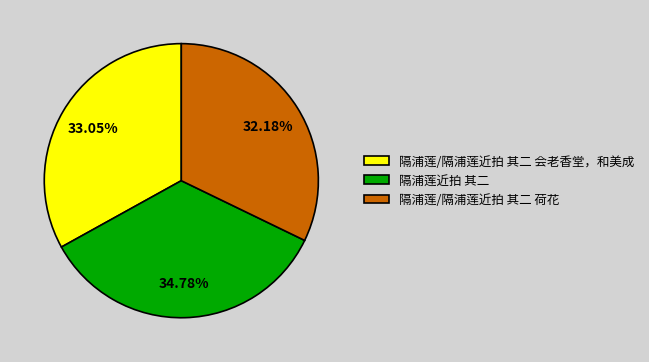

To the nearest percent, what portion does 隔浦莲/隔浦莲近拍 其二 荷花 represent?

32%